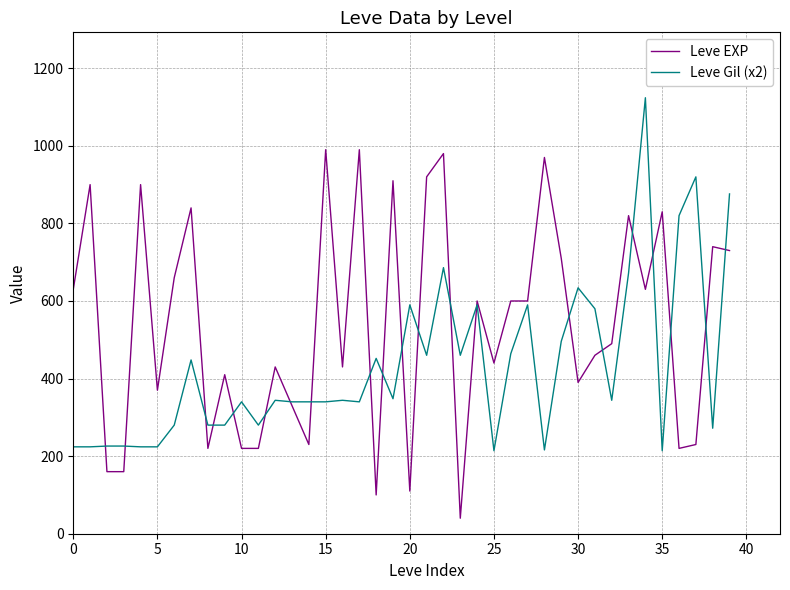

List the series in order of their overall mean, lowest first.

Leve Gil (x2), Leve EXP